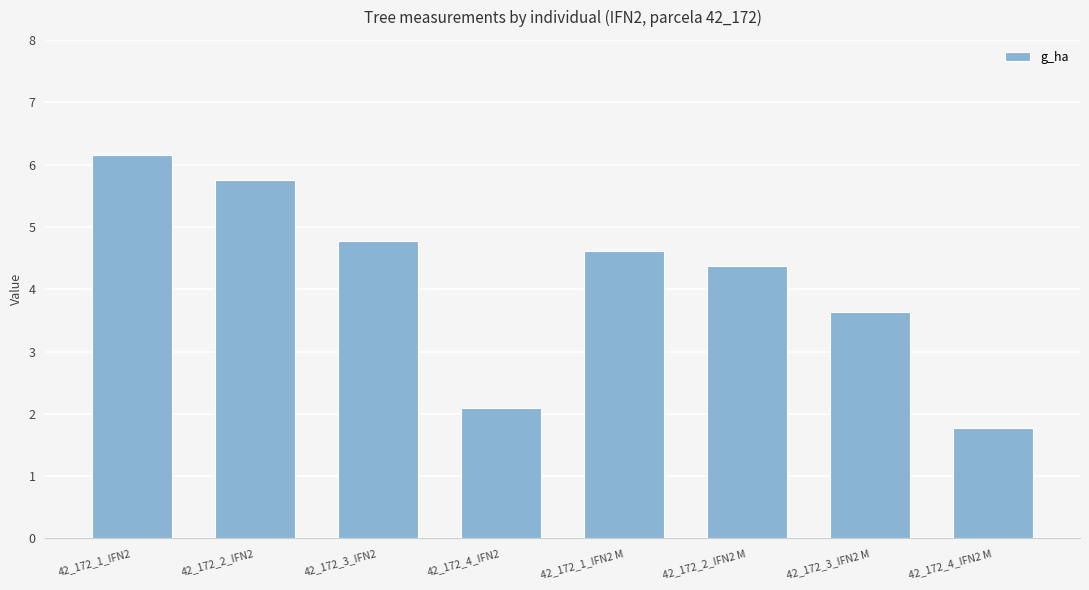

What position from the right is 42_172_1_IFN2 M?

4